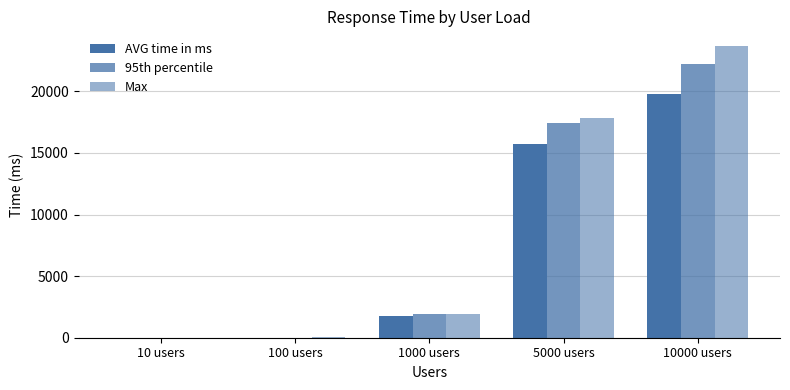

At how many categories does at least one series exceed 9056?

2